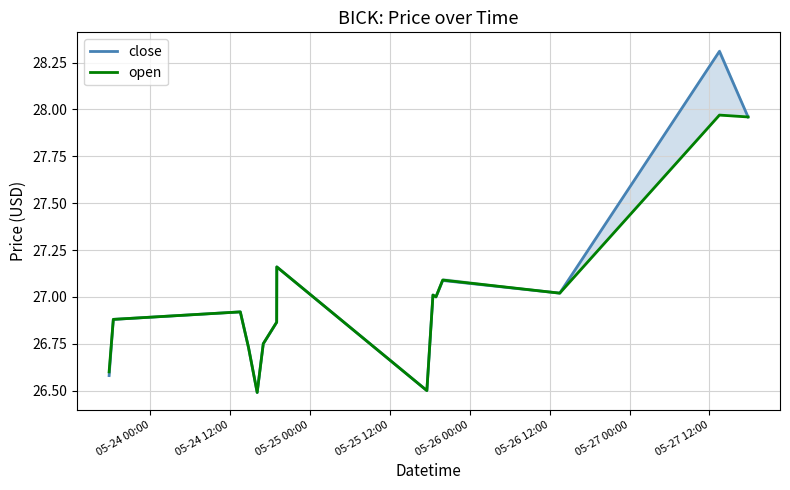

Which has a higher value, 05-25 12:00 or 05-24 12:00?

05-24 12:00